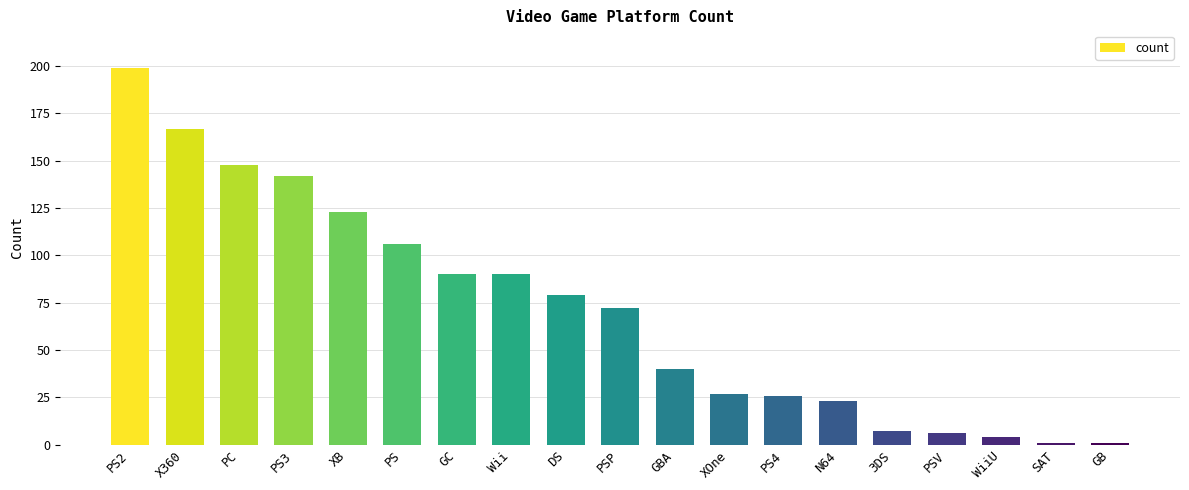

Does the chart contain any negative values?

No